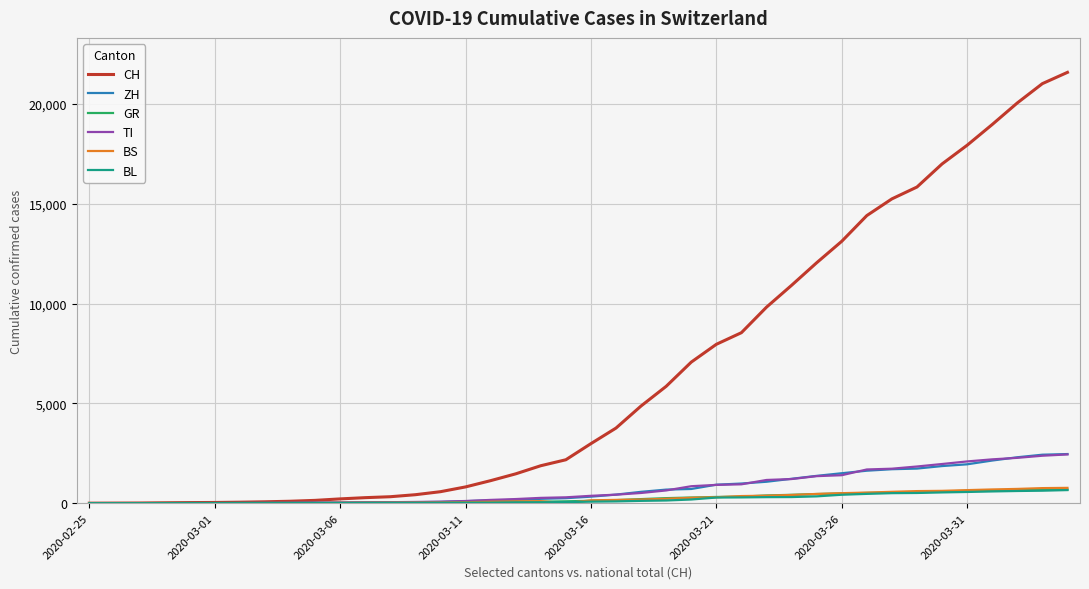

Which series has the largest total across all categories?

CH